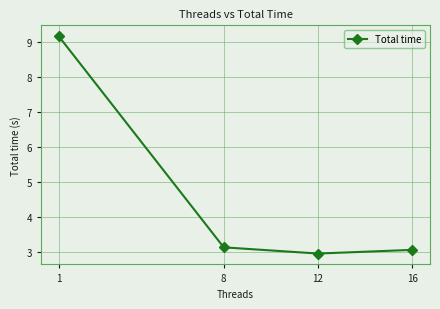

What is the ratio of the value at 16 to the value at 12?

1.0